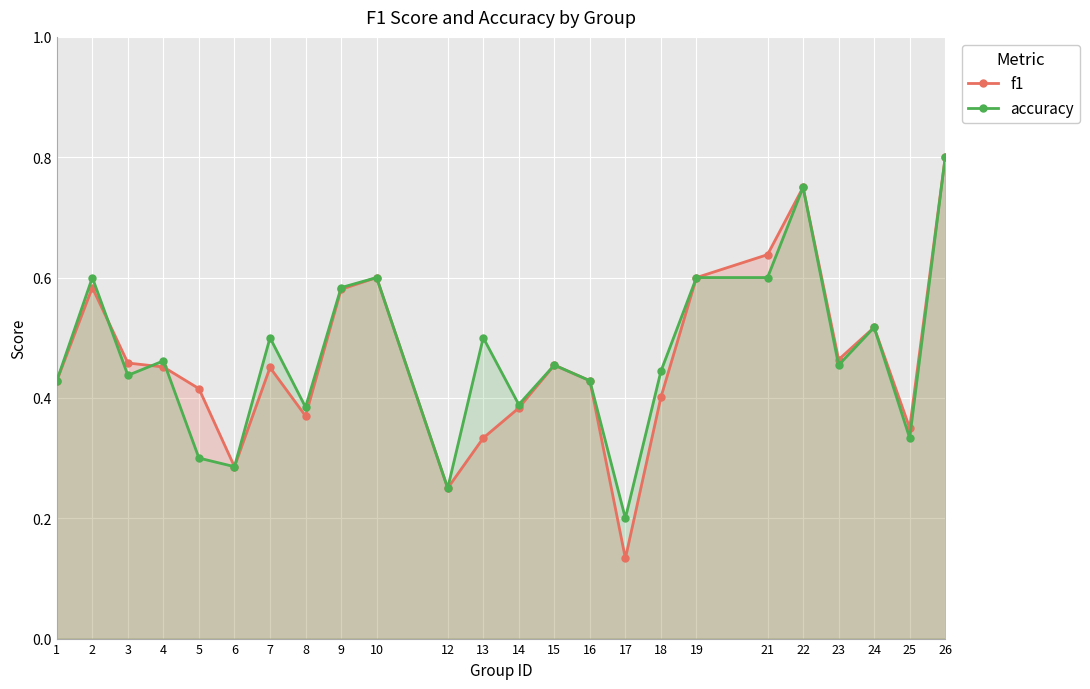

What is the difference between the accuracy values at 8 and 15?

0.1